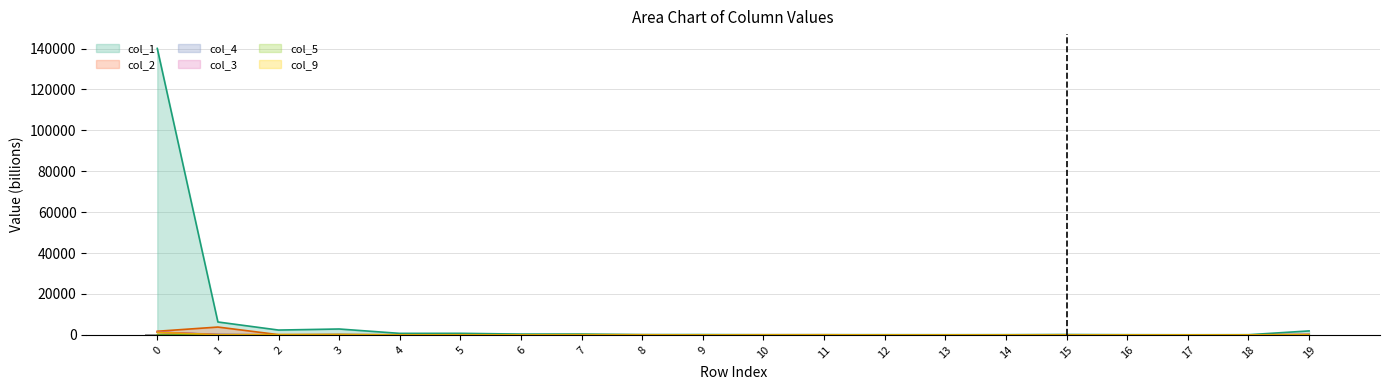

What is the sum of all col_2 values?

6687.6